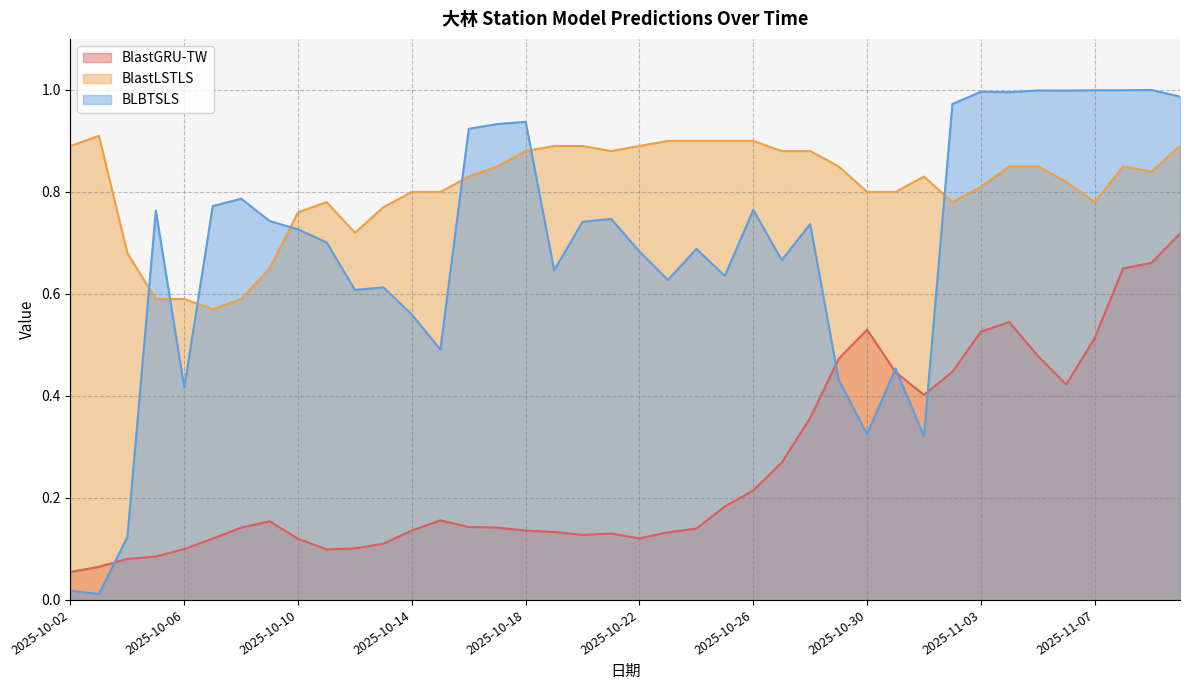

Where is the first local minimum for BlastGRU-TW?

2025-10-11